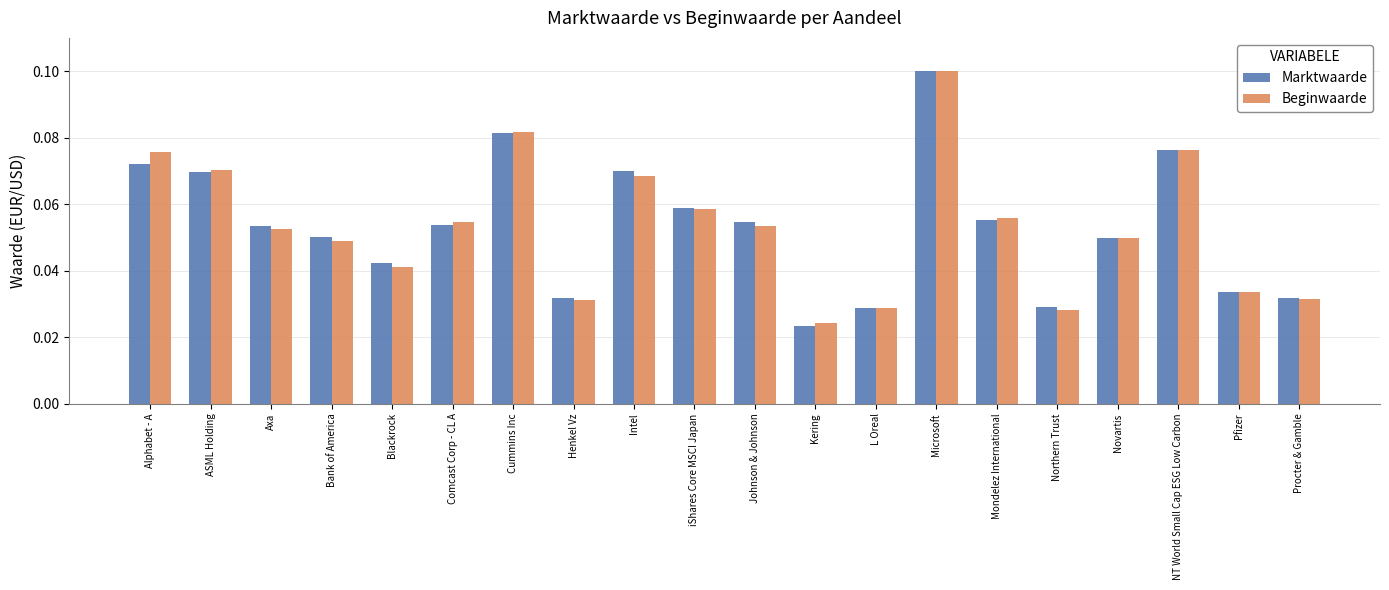

How many bars are there in each group?

2